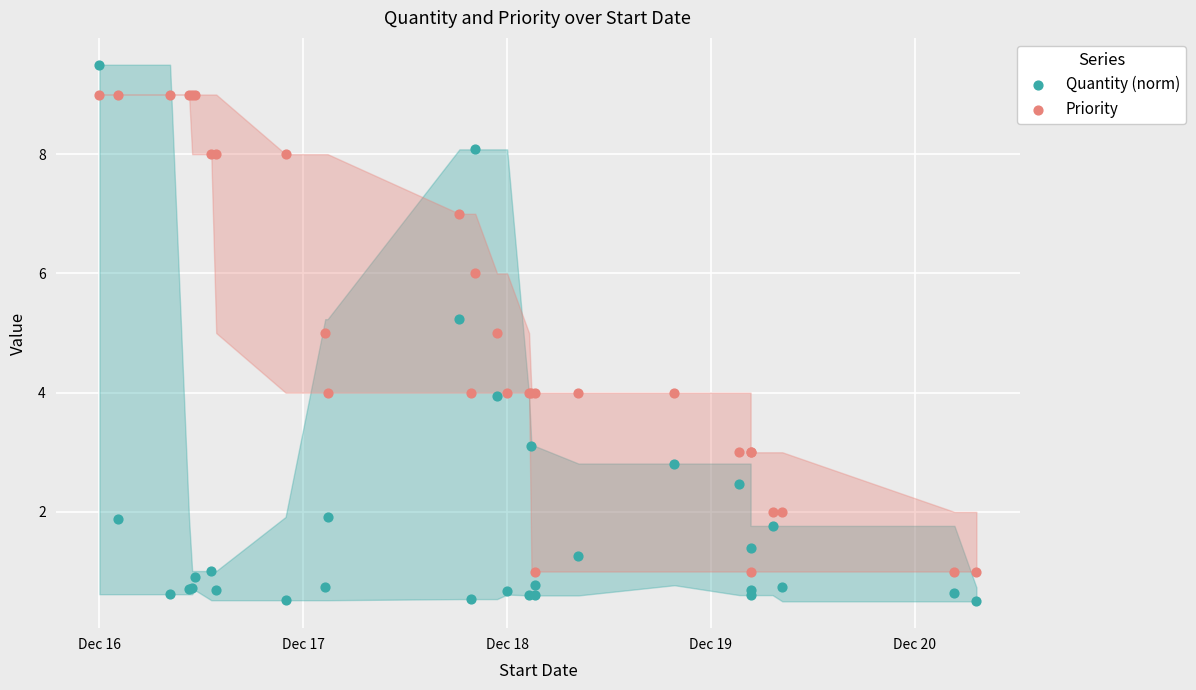

Which series reaches the maximum Y coordinate?

Quantity (norm)